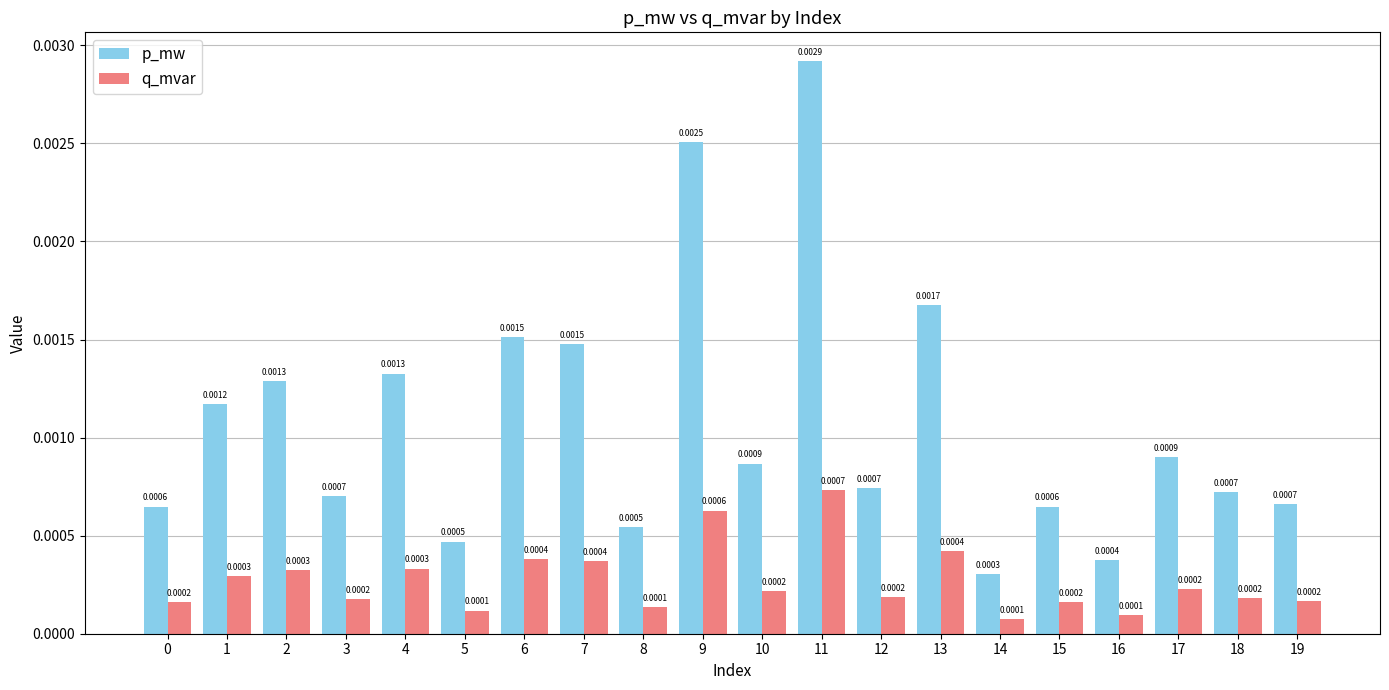

Rank the series by their maximum value, from highest to lowest.

p_mw, q_mvar